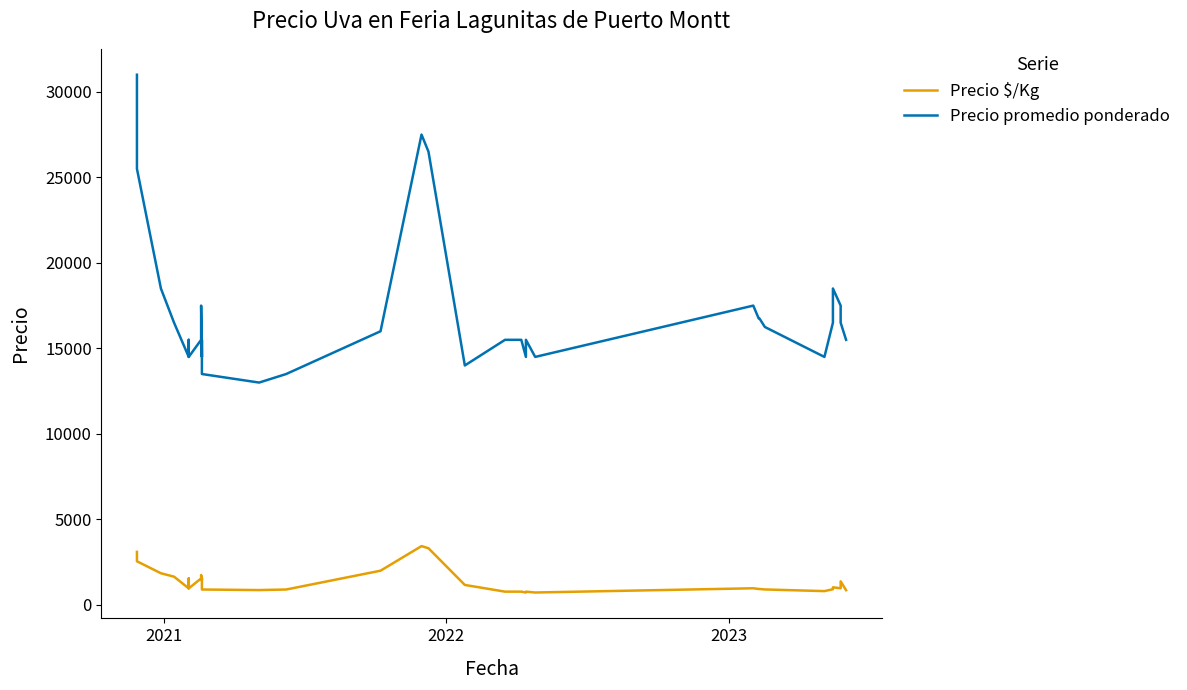

What is the minimum value shown in the chart?

725